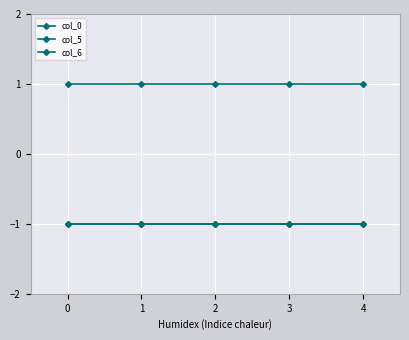

Rank the categories by col_5 value from highest to lowest.

0, 1, 2, 3, 4